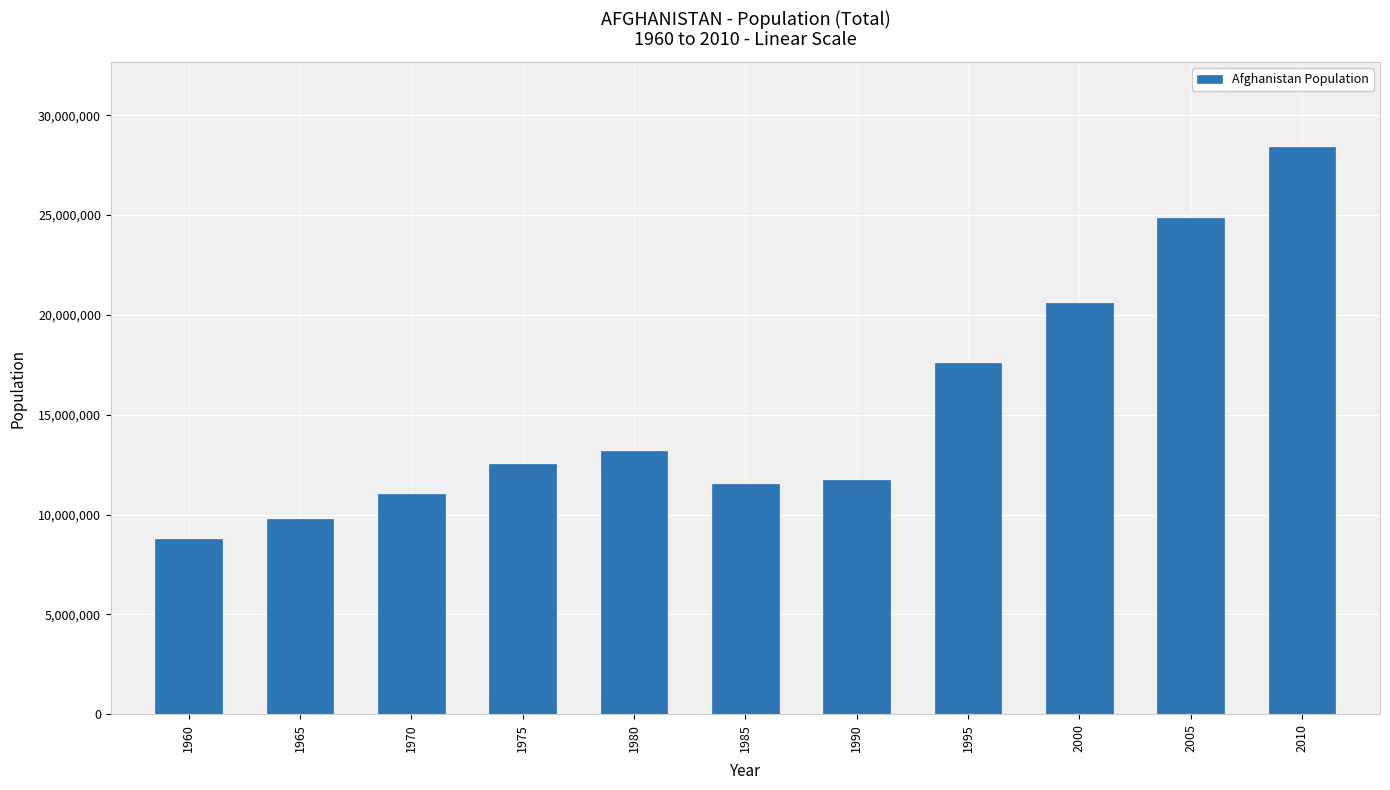

Is it true that the value at 1985 is 11528977?

True